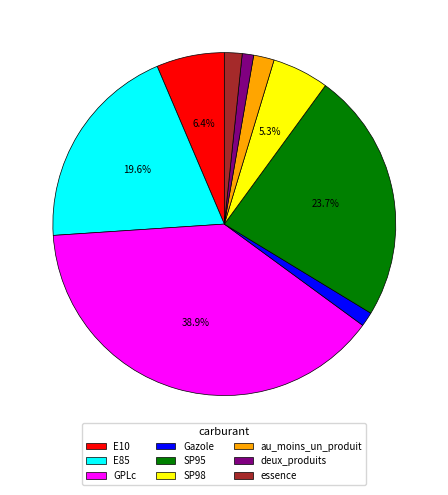

Which slice is the largest?

GPLc